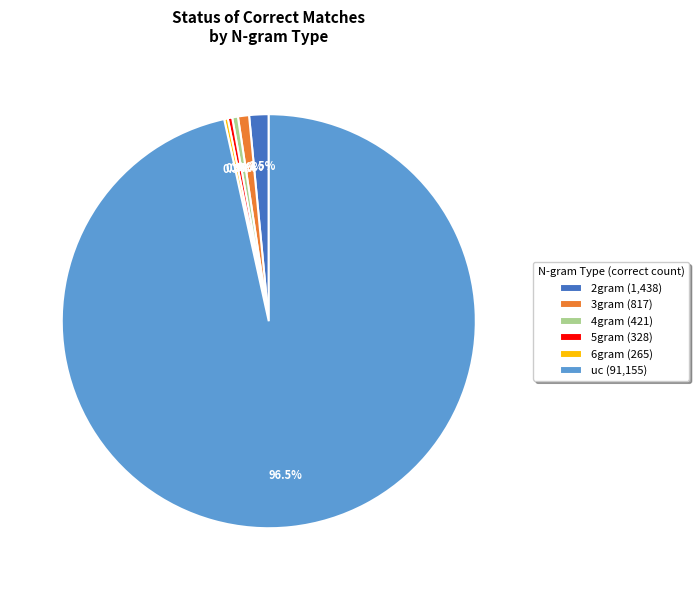

Does uc represent more than half of the total?

Yes